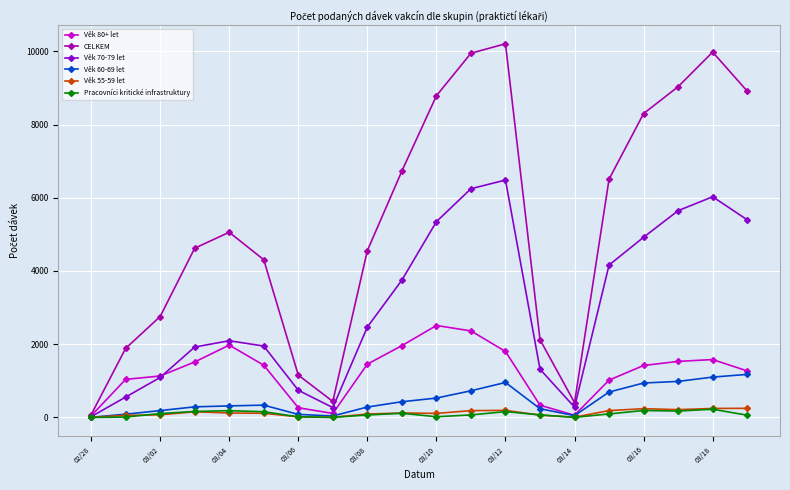

True or false: Pracovníci kritické infrastruktury has more than 2 points higher than both neighbors.

True